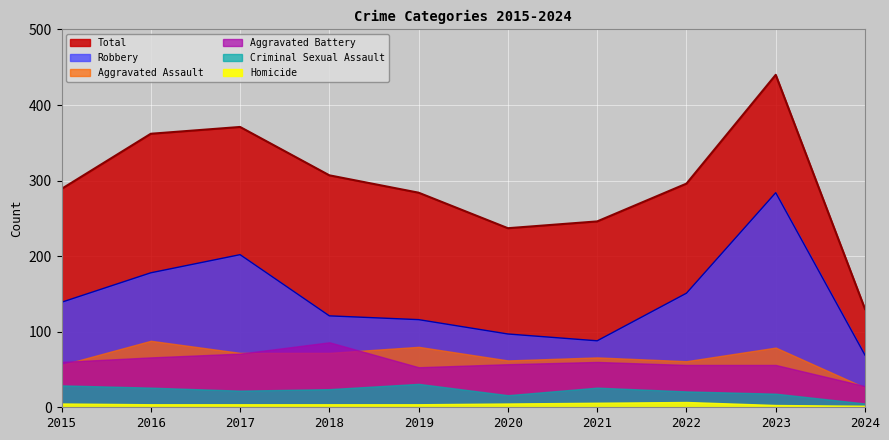

At which label does Aggravated Assault first exceed 72?

2016